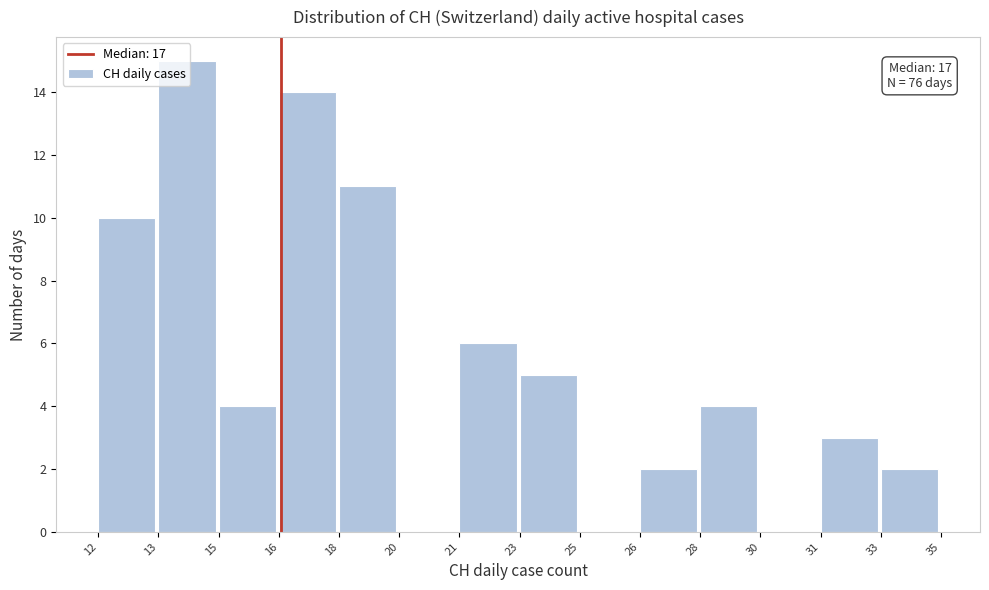

Approximately how many times larger is the value at 15 compared to 23?

0.8